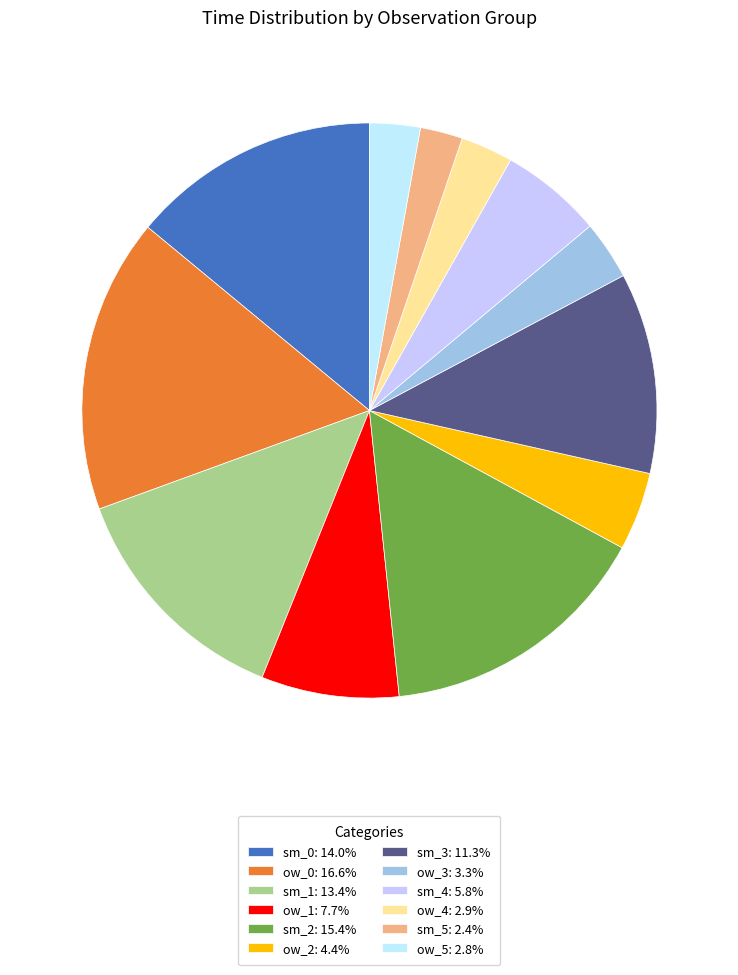

Which slice is the smallest?

sm_5